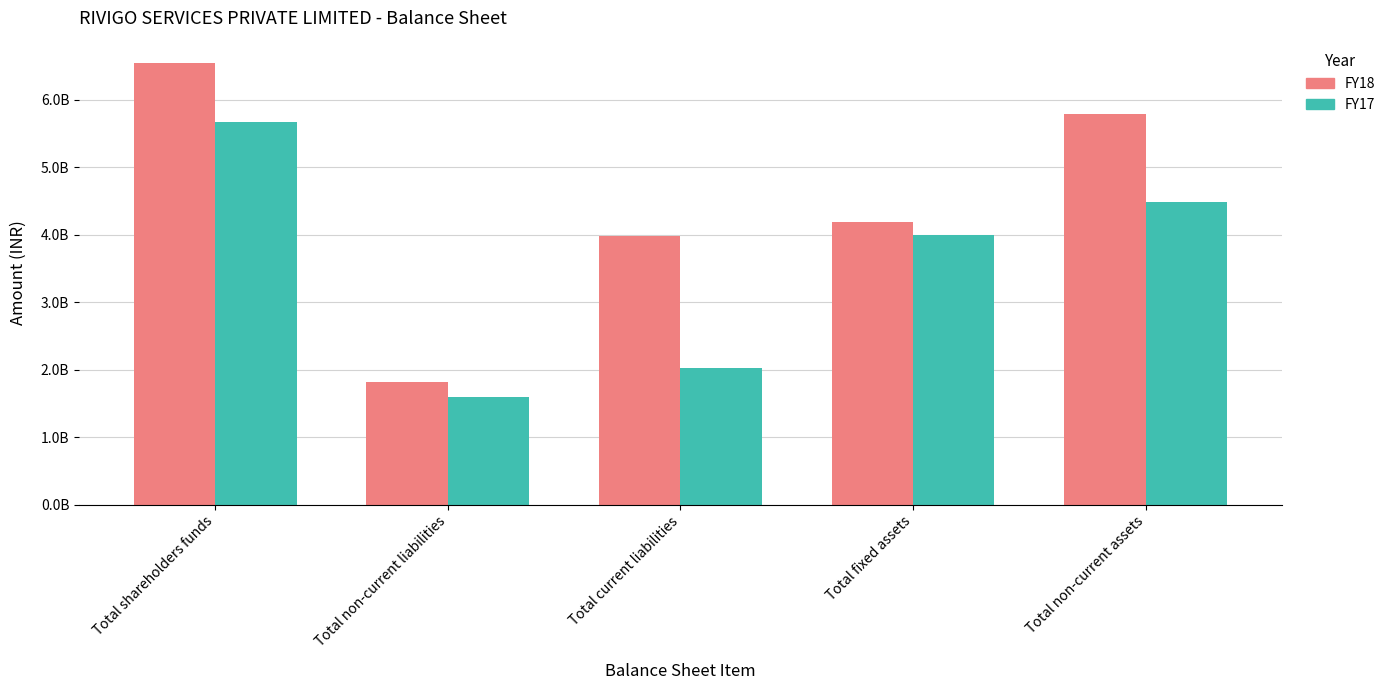

What is the difference between the maximum and second lowest values in the FY18 series?

2574700000